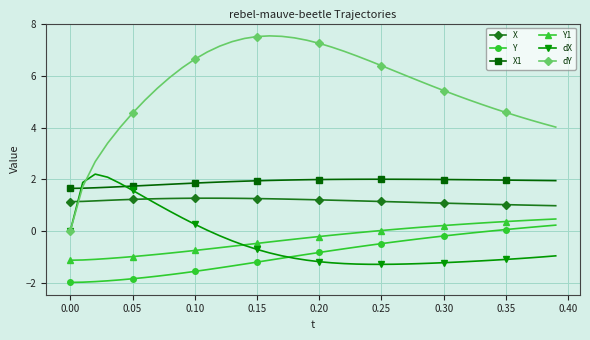

Which series has the largest range (max minus min)?

dY